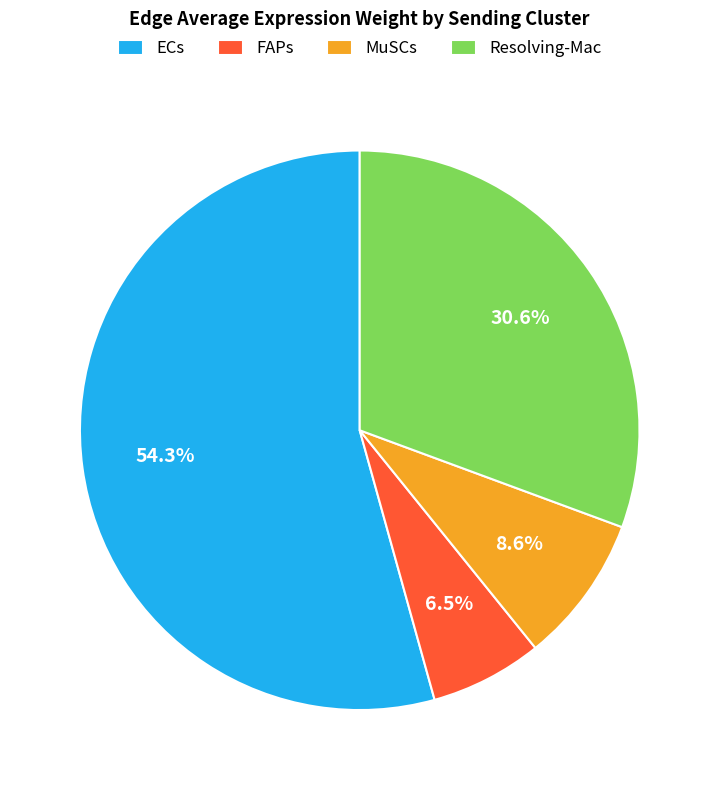

Count the number of slices in the pie.

4